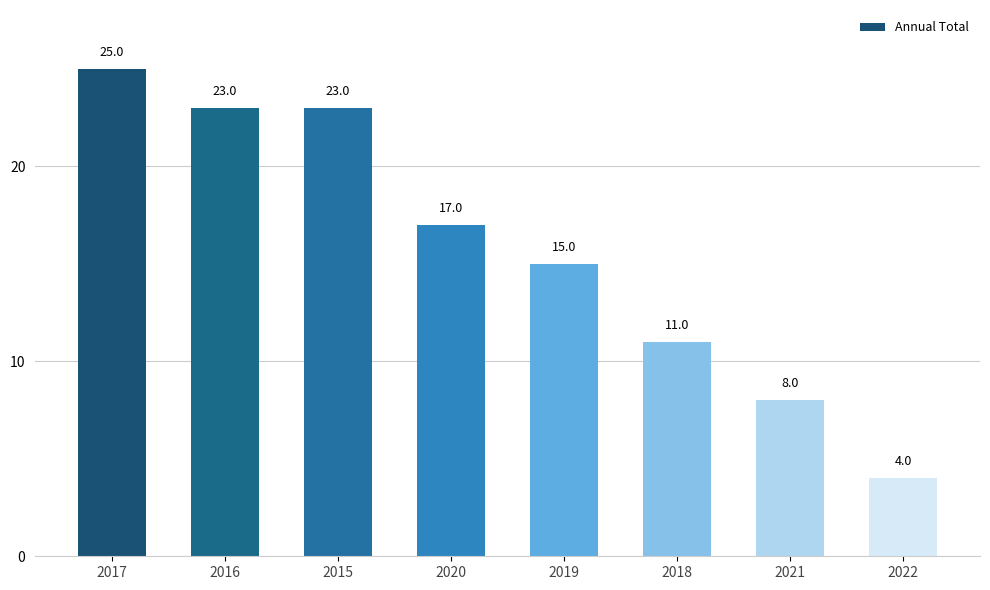

What is the average value?

16